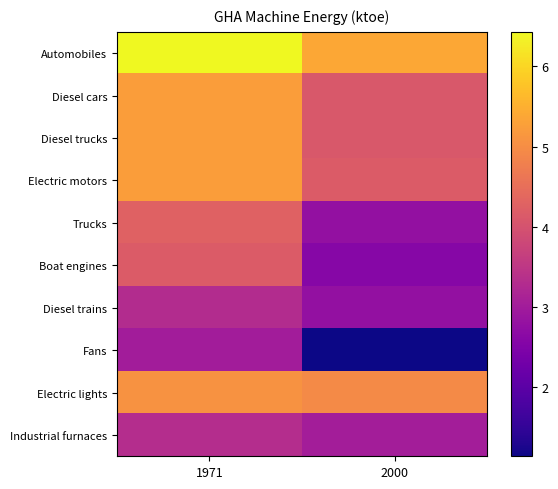

Rank the series at 1971 from highest to lowest value.

Automobiles, Diesel cars, Diesel trucks, Electric motors, Electric lights, Trucks, Boat engines, Industrial furnaces, Diesel trains, Fans